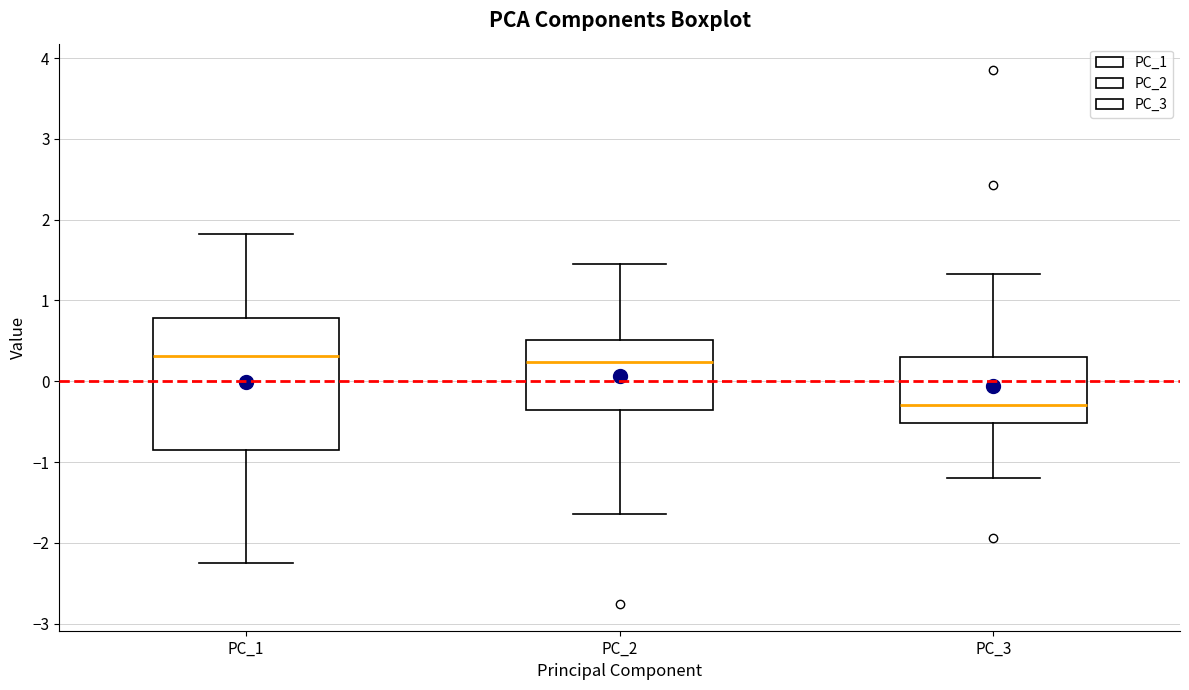

Comparing the boxes themselves (not the whiskers), which one is the tallest?

PC_1